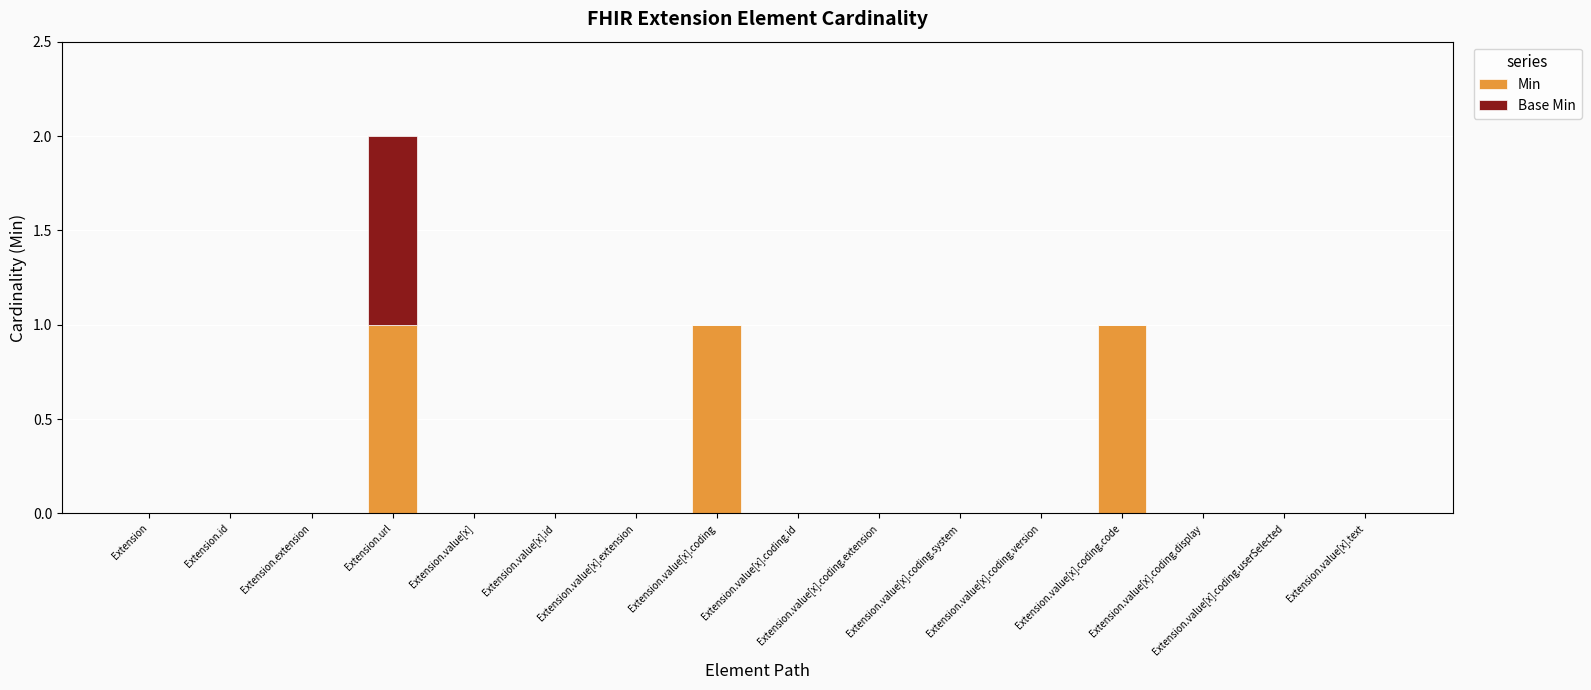

What position from the right is Extension.value[x].coding.code?

4